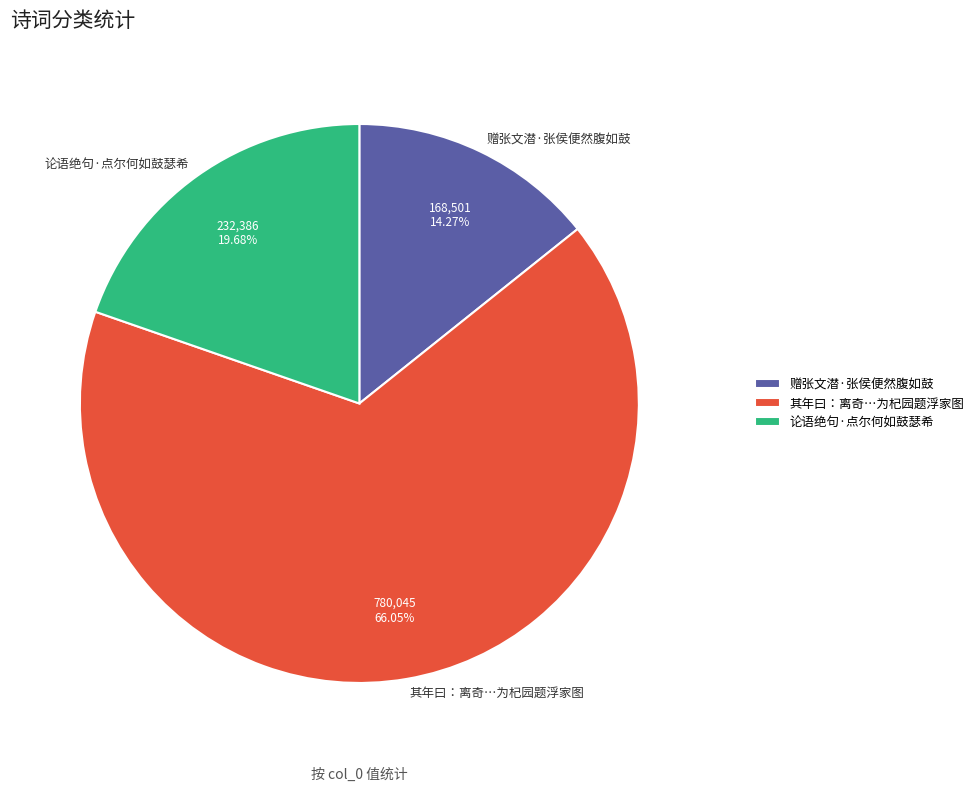

Which has a higher value, 其年曰：离奇…为杞园题浮家图 or 论语绝句·点尔何如鼓瑟希?

其年曰：离奇…为杞园题浮家图